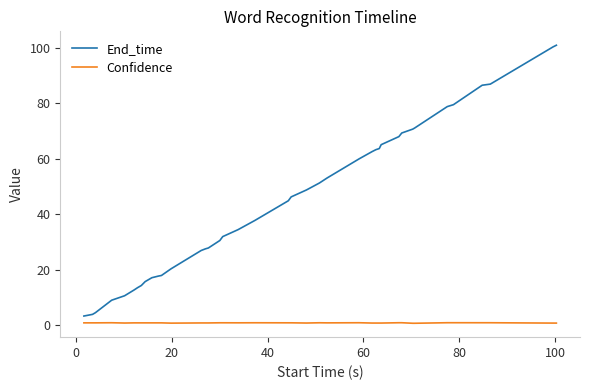

True or false: Confidence and End_time intersect in this chart.

False